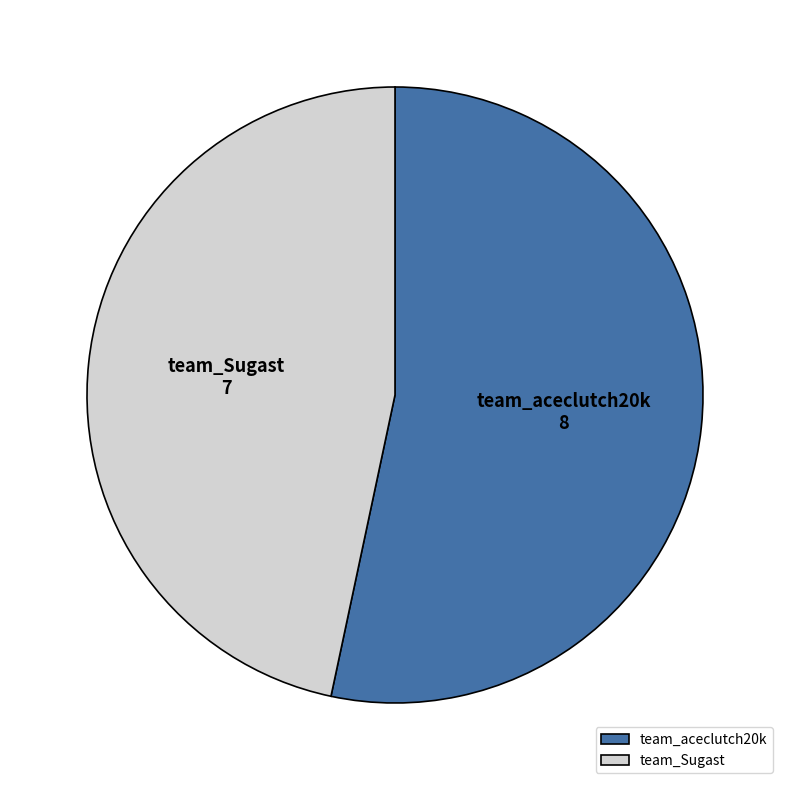

Which category accounts for the majority?

team_aceclutch20k